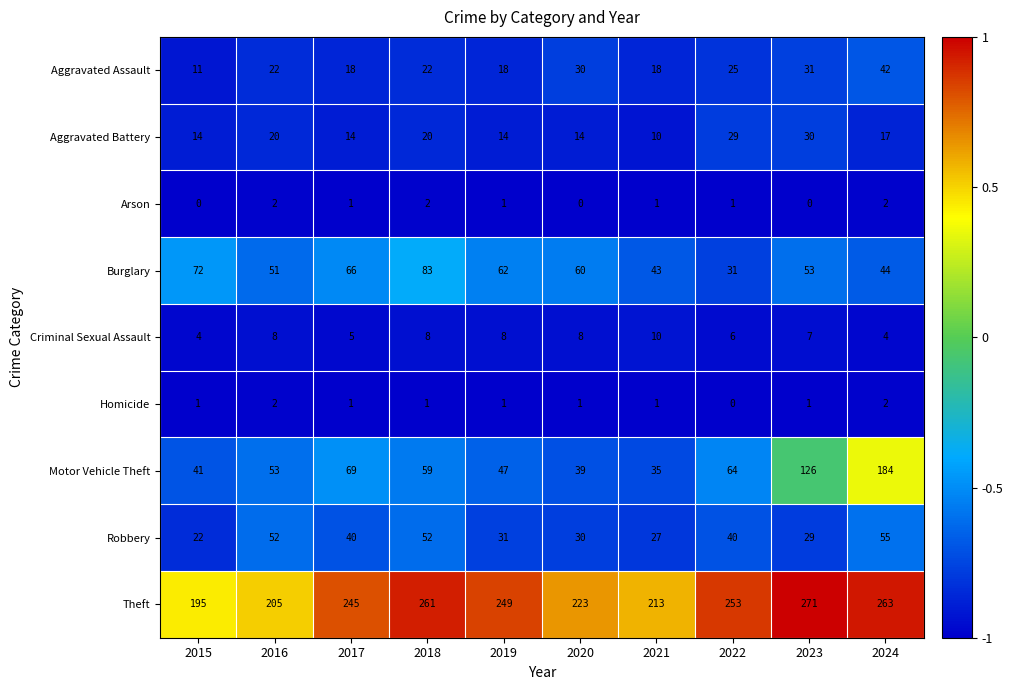

The value of Aggravated Battery at 2019 is 23. True or false?

False